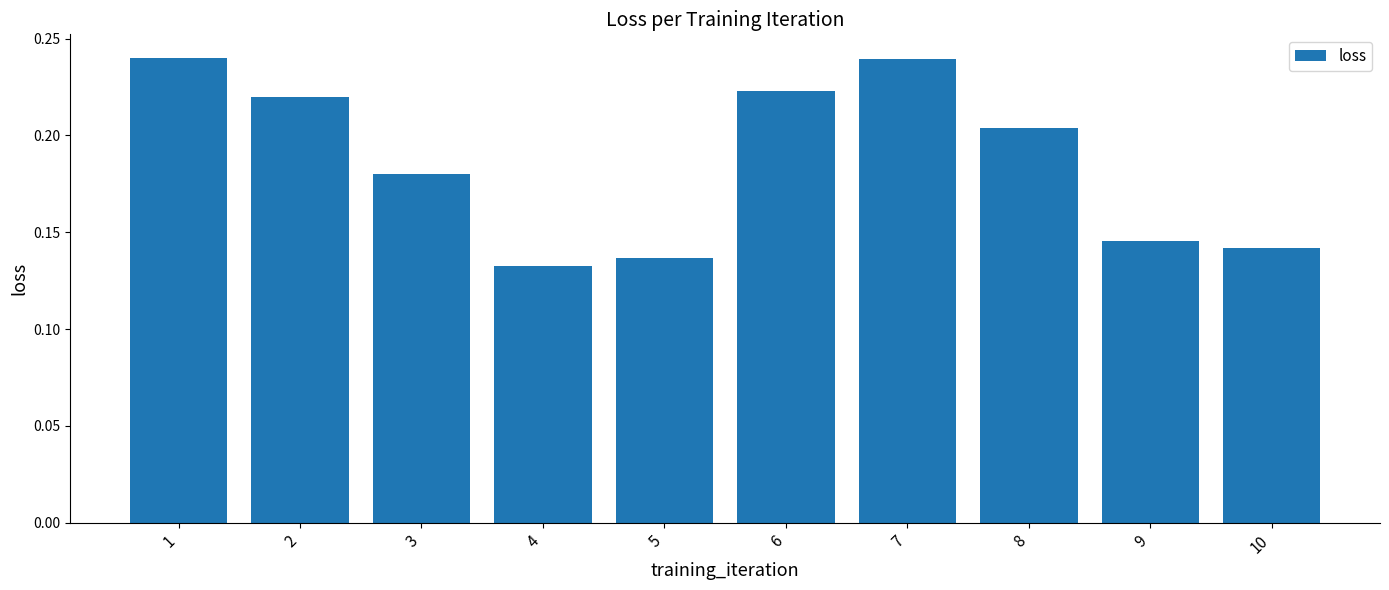

What is the sum of all values?

1.9